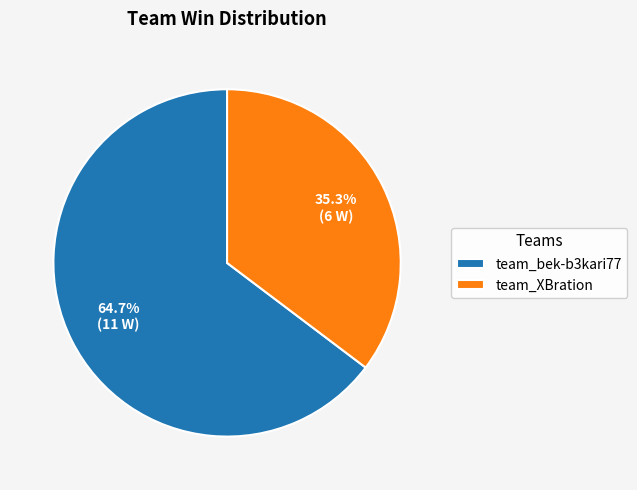

What is the largest slice in the pie chart?

team_bek-b3kari77